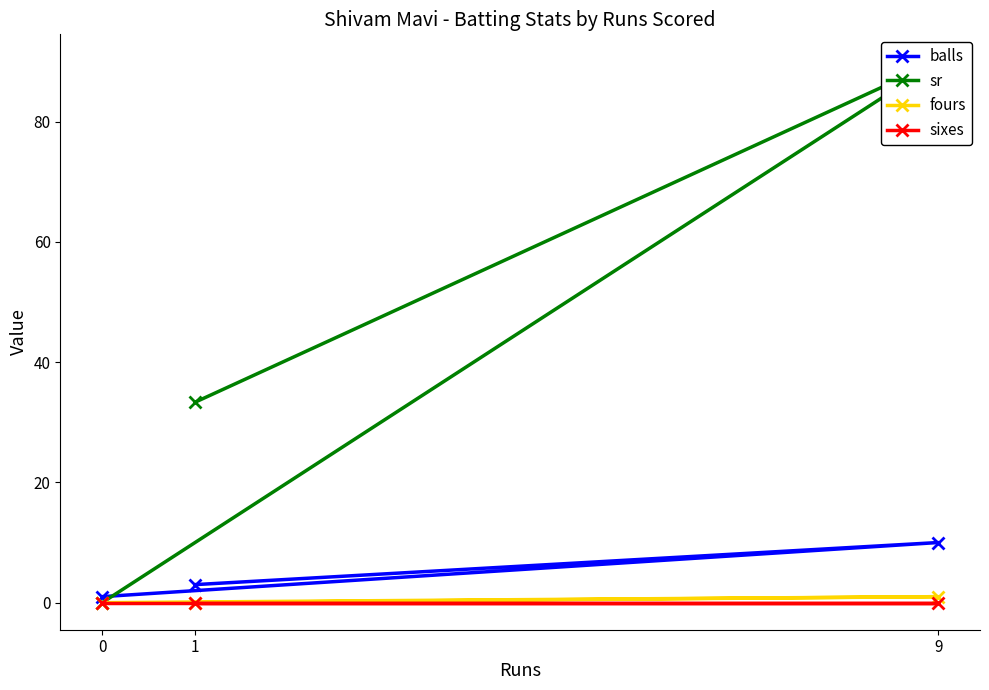

Count the balls values in the range 1 to 10.

3